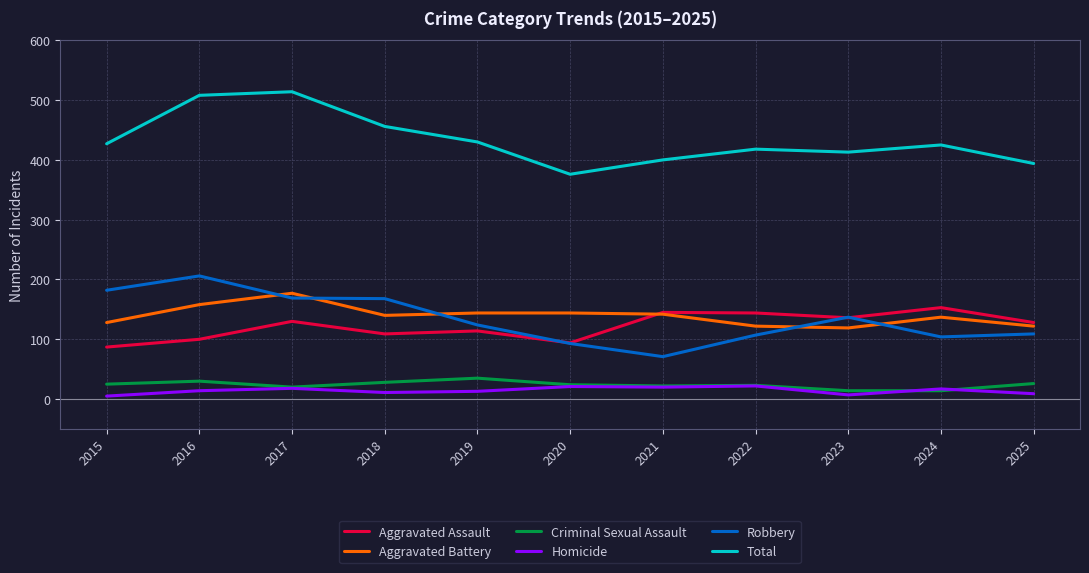

True or false: Criminal Sexual Assault and Aggravated Assault intersect in this chart.

False